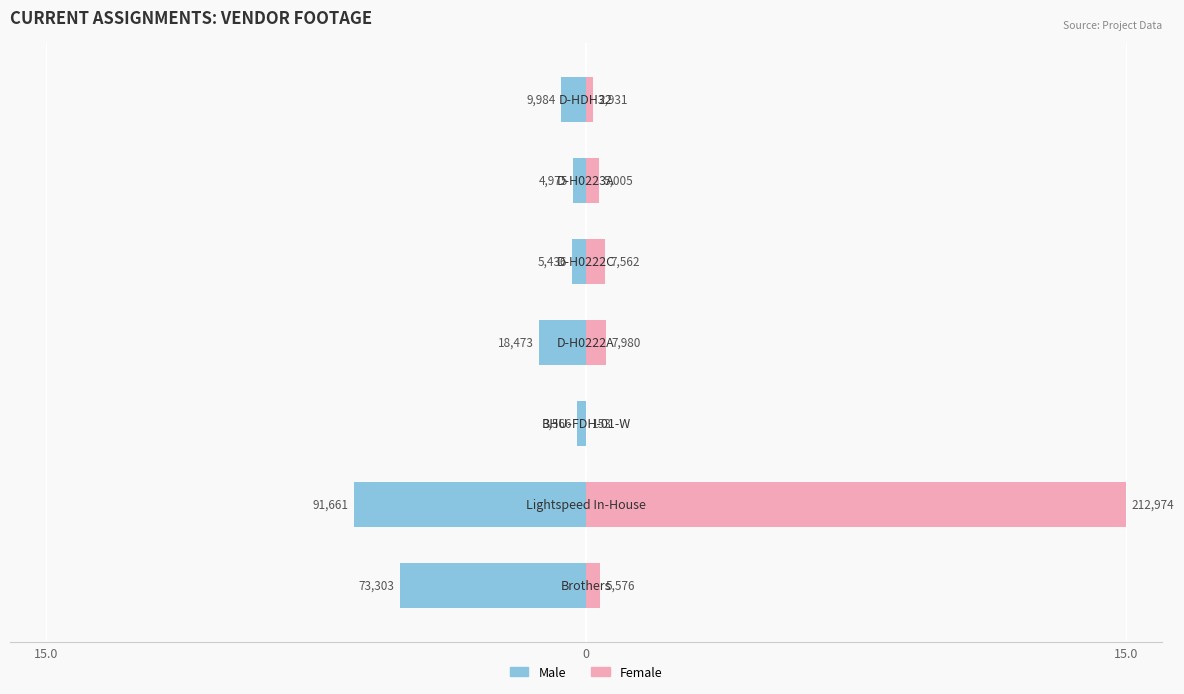

The Male series shows -8.1 at 15.0. True or false?

False